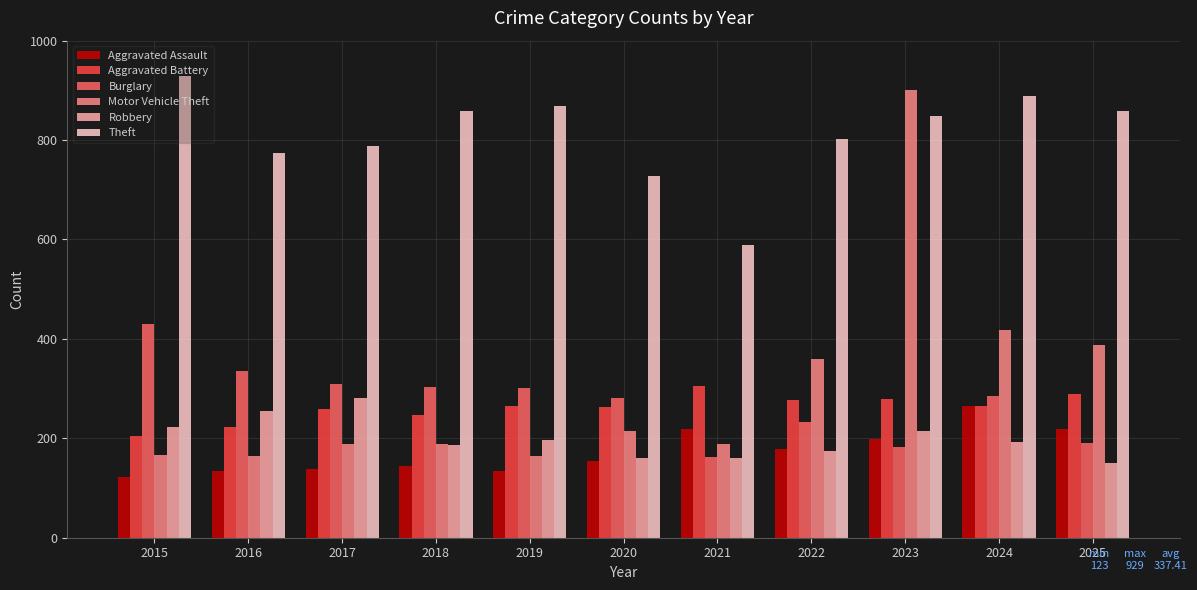

What is the difference between the Aggravated Battery values at 2021 and 2019?

41